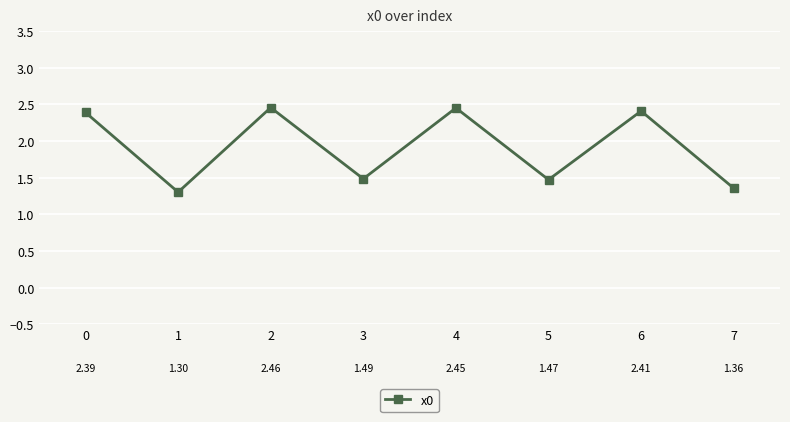

True or false: the data has more than 1 interior local peaks.

True